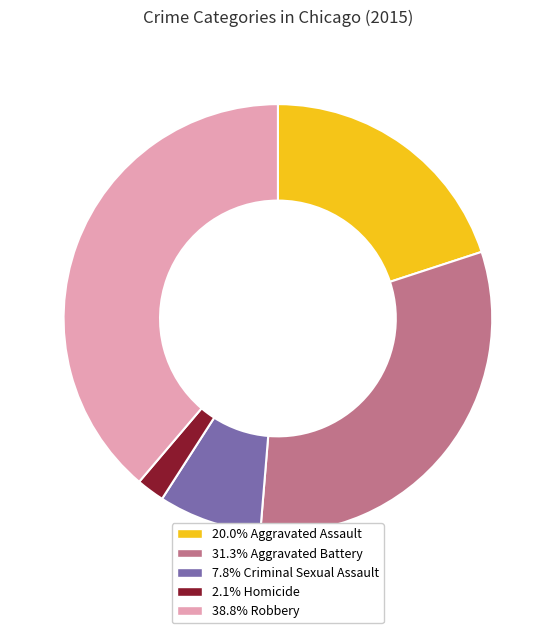

Is there a majority slice in this chart?

No